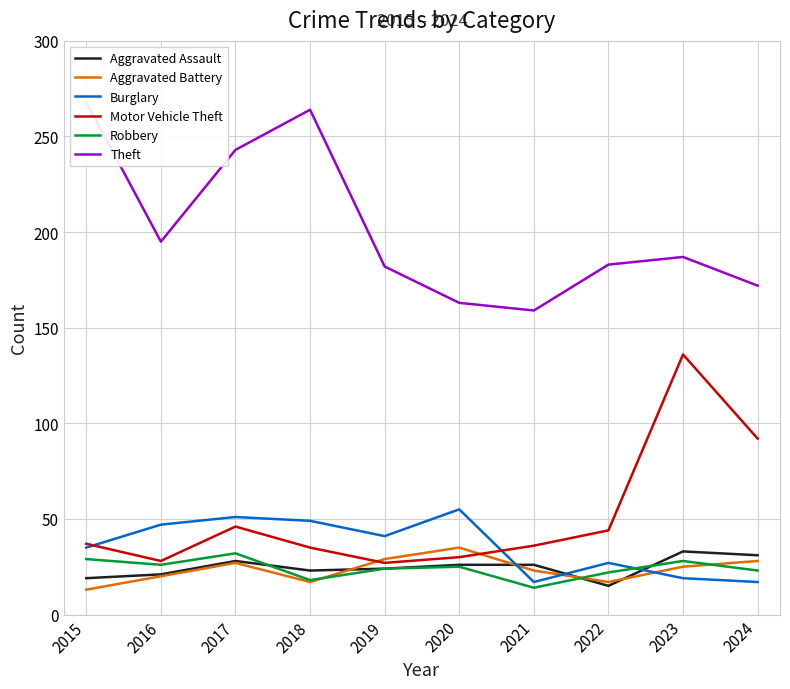

What is the lowest value of the Aggravated Assault series?

15